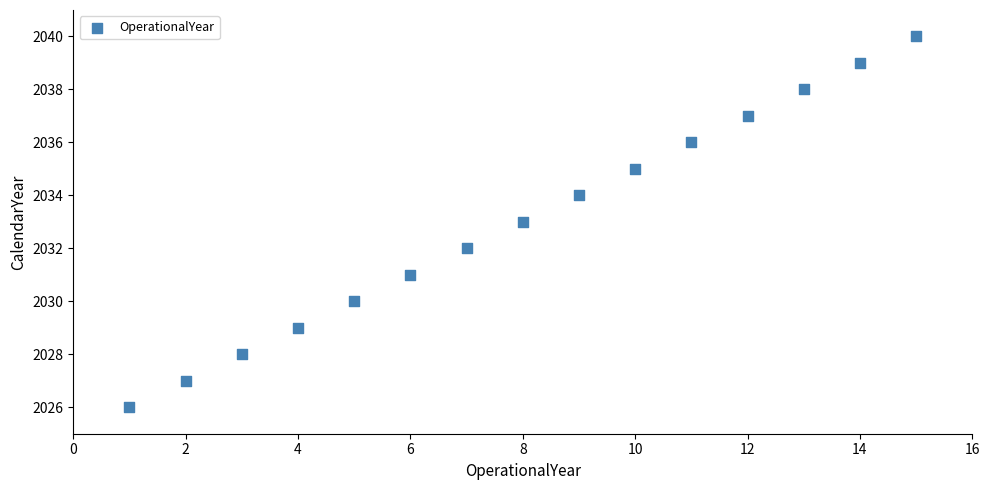

What is the range of Y values (max minus min)?

14